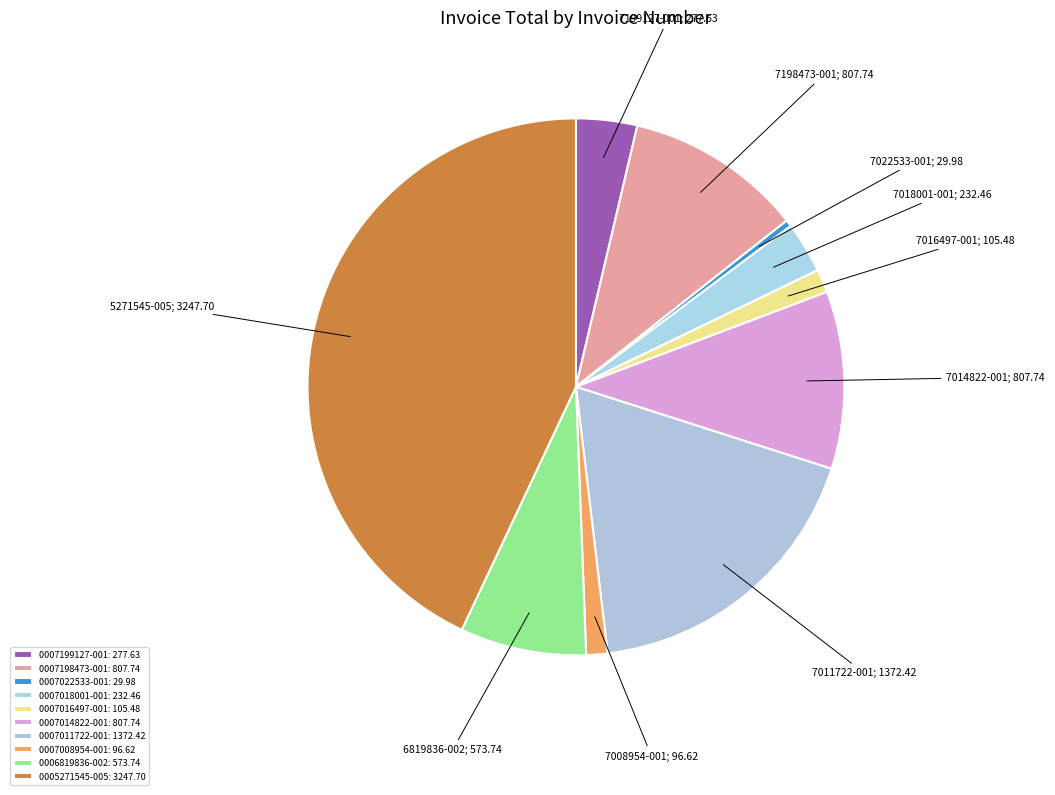

Is it true that 0007011722-001 is 18% of the pie?

True